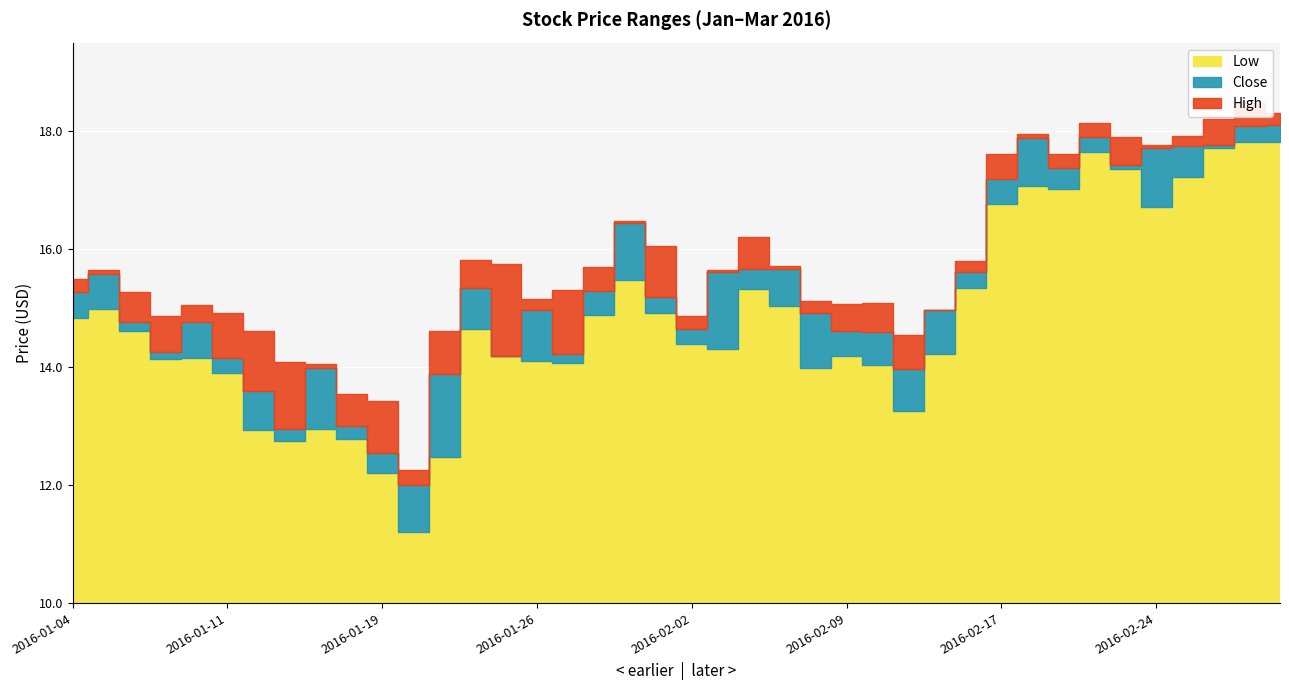

Reading right to left, extract all data points from this chart.

High: 18.3	18.5	18.2	17.9	17.8	17.9	18.1	17.6	17.9	17.6	15.8	15.0	14.6	15.1	15.1	15.1	15.7	16.2	15.7	14.9	16.1	16.5	15.7	15.3	15.2	15.7	15.8	14.6	12.3	13.4	13.6	14.1	14.1	14.6	14.9	15.1	14.9	15.3	15.7	15.5
Low: 17.8	17.8	17.7	17.2	16.7	17.4	17.6	17.0	17.1	16.8	15.3	14.2	13.3	14.0	14.2	14.0	15.0	15.3	14.3	14.4	14.9	15.5	14.9	14.1	14.1	14.2	14.7	12.5	11.2	12.2	12.8	12.9	12.8	12.9	13.9	14.2	14.1	14.6	15.0	14.8
Close: 18.1	18.1	17.8	17.8	17.7	17.4	17.9	17.4	17.9	17.2	15.6	15.0	14.0	14.6	14.6	14.9	15.7	15.7	15.6	14.7	15.2	16.4	15.3	14.2	15.0	14.2	15.3	13.9	12.0	12.6	13.0	14.0	12.9	13.6	14.2	14.8	14.2	14.8	15.6	15.3